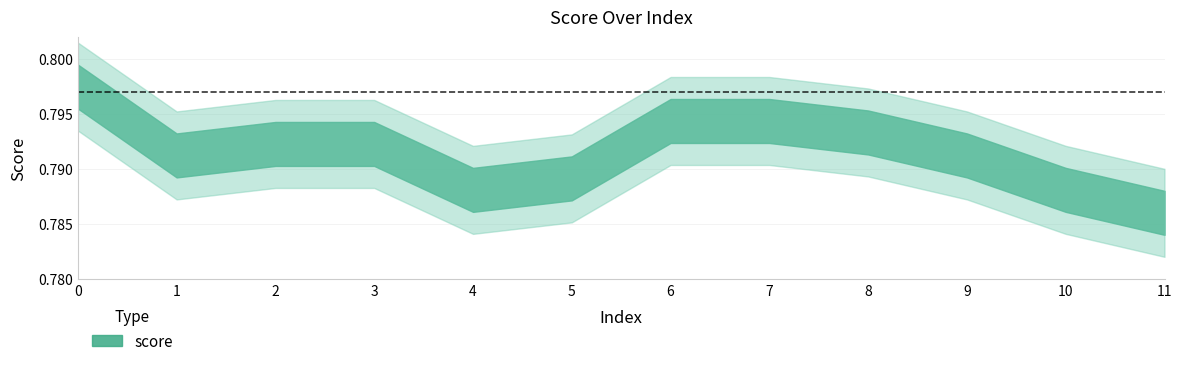

What is the sum of the values at 8 and 5?

1.6